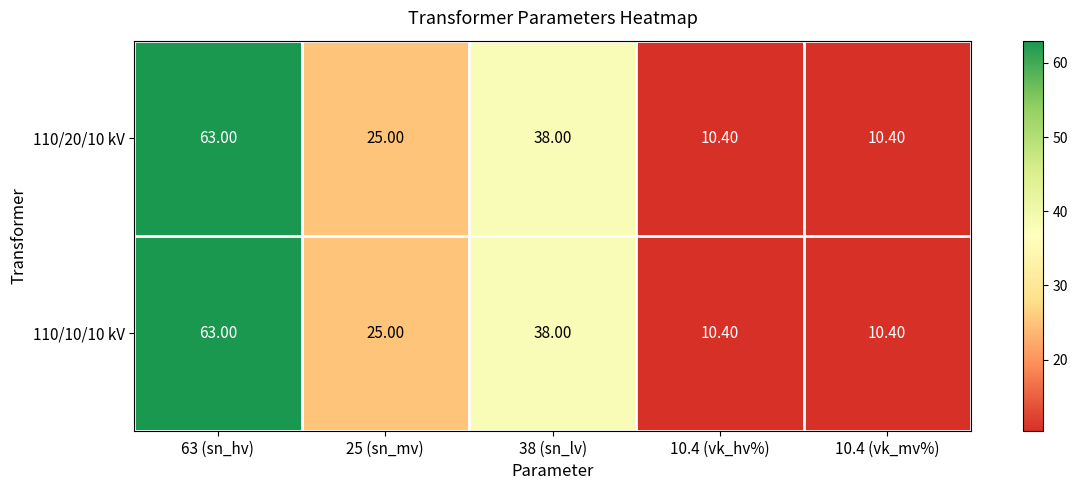

What is the greatest value displayed?

63.0